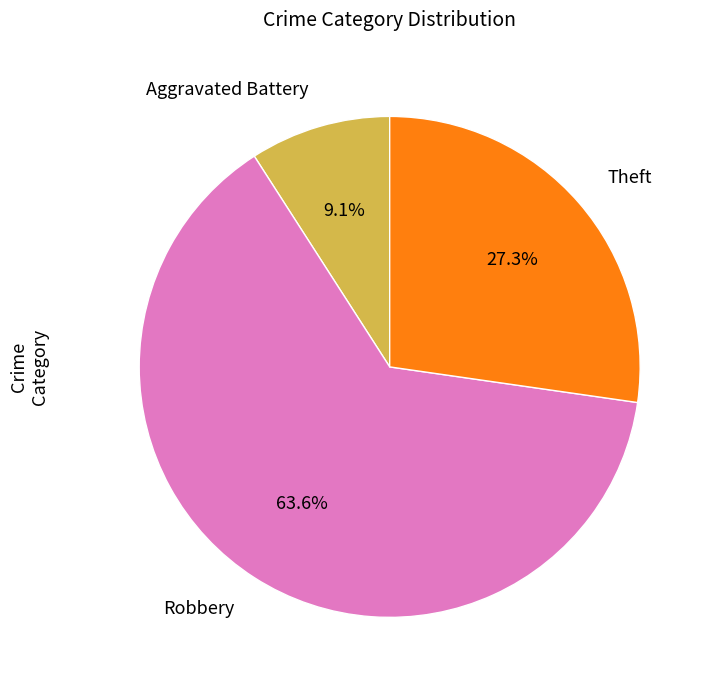

Which category accounts for the majority?

Robbery